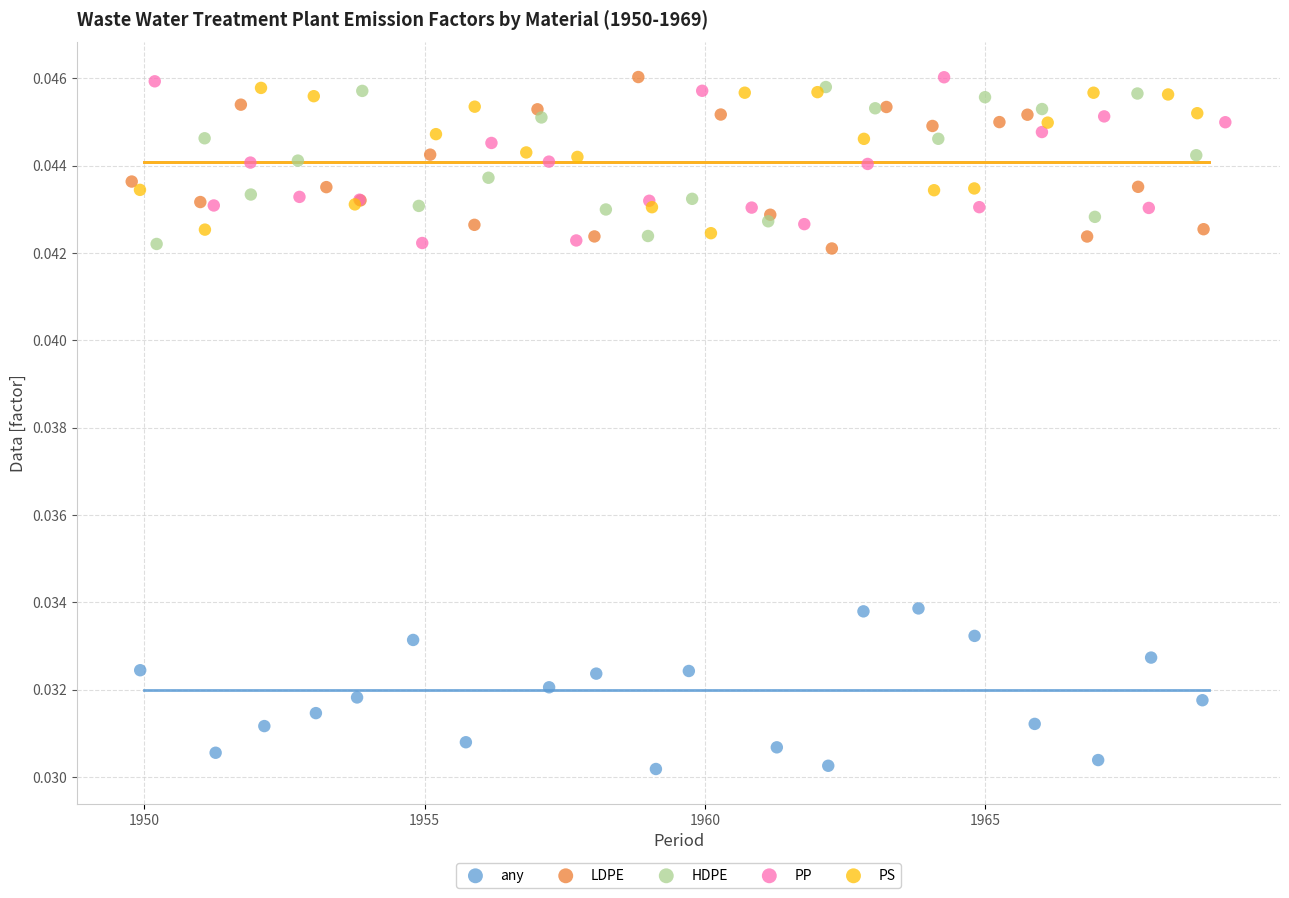

Which series reaches the minimum Y coordinate?

any